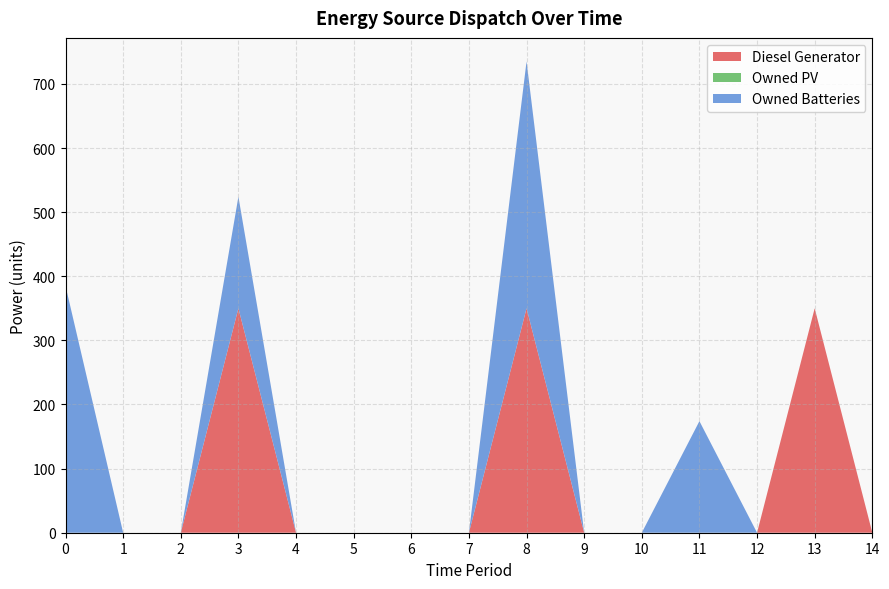

Reading right to left, list all the values displayed in this chart.

Diesel Generator: 0	350	0	0	0	0	350	0	0	0	0	350	0	0	0
Owned PV: 0	0	0	0	0	0	0	0	0	0	0	0	0	0	0
Owned Batteries: 0	0	0	174	0	0	385	0	0	0	0	174	0	0	385